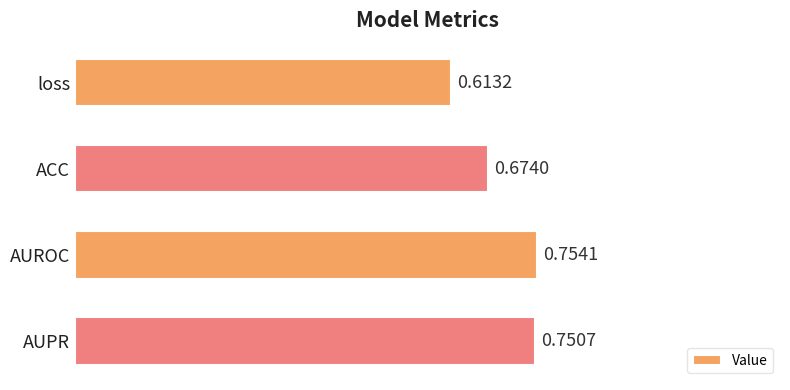

How many bars are there in total?

4